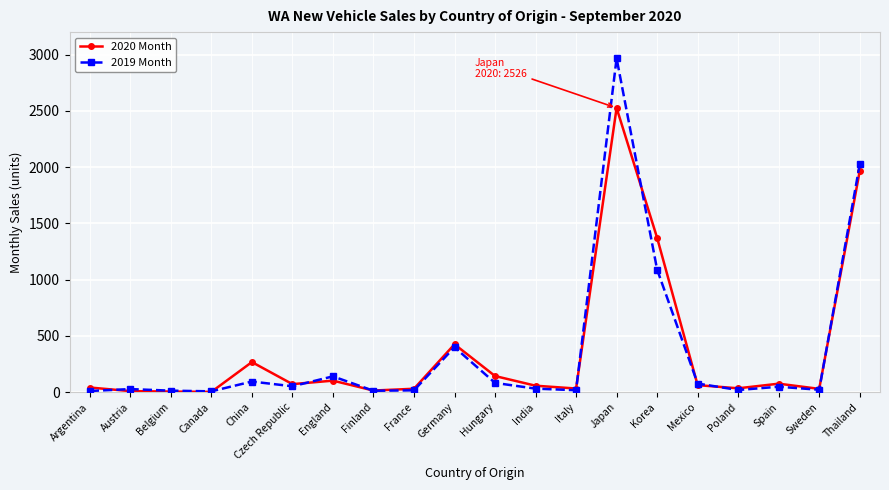

Does the chart display data point markers on the line(s)?

Yes